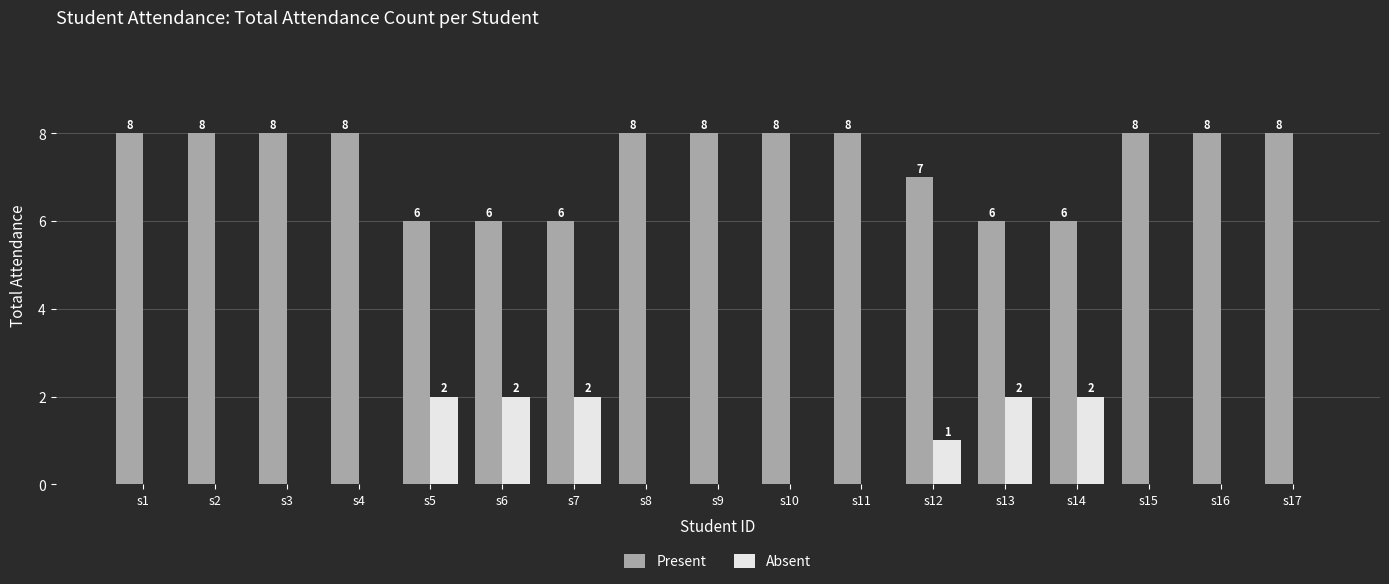

Reading left to right, what are all the values shown in this chart?

Present: 8	8	8	8	6	6	6	8	8	8	8	7	6	6	8	8	8
Absent: 0	0	0	0	2	2	2	0	0	0	0	1	2	2	0	0	0